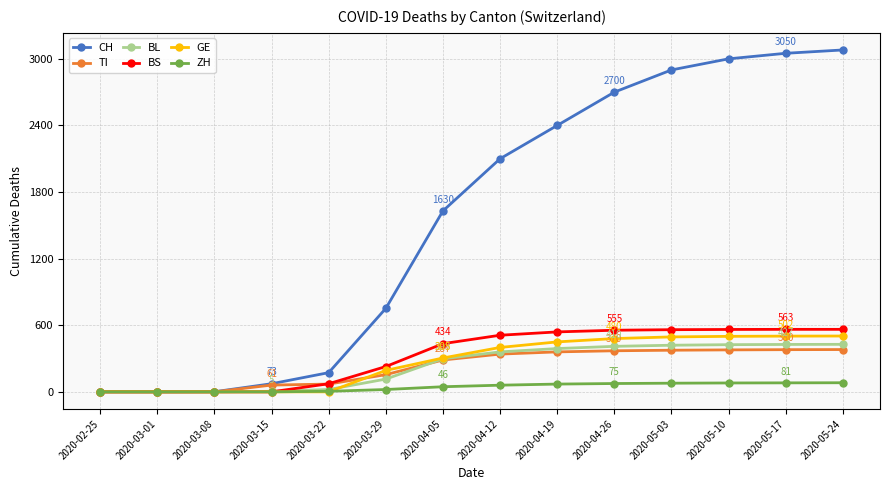

Between 2020-03-22 and 2020-04-12, which series saw the biggest shift?

CH